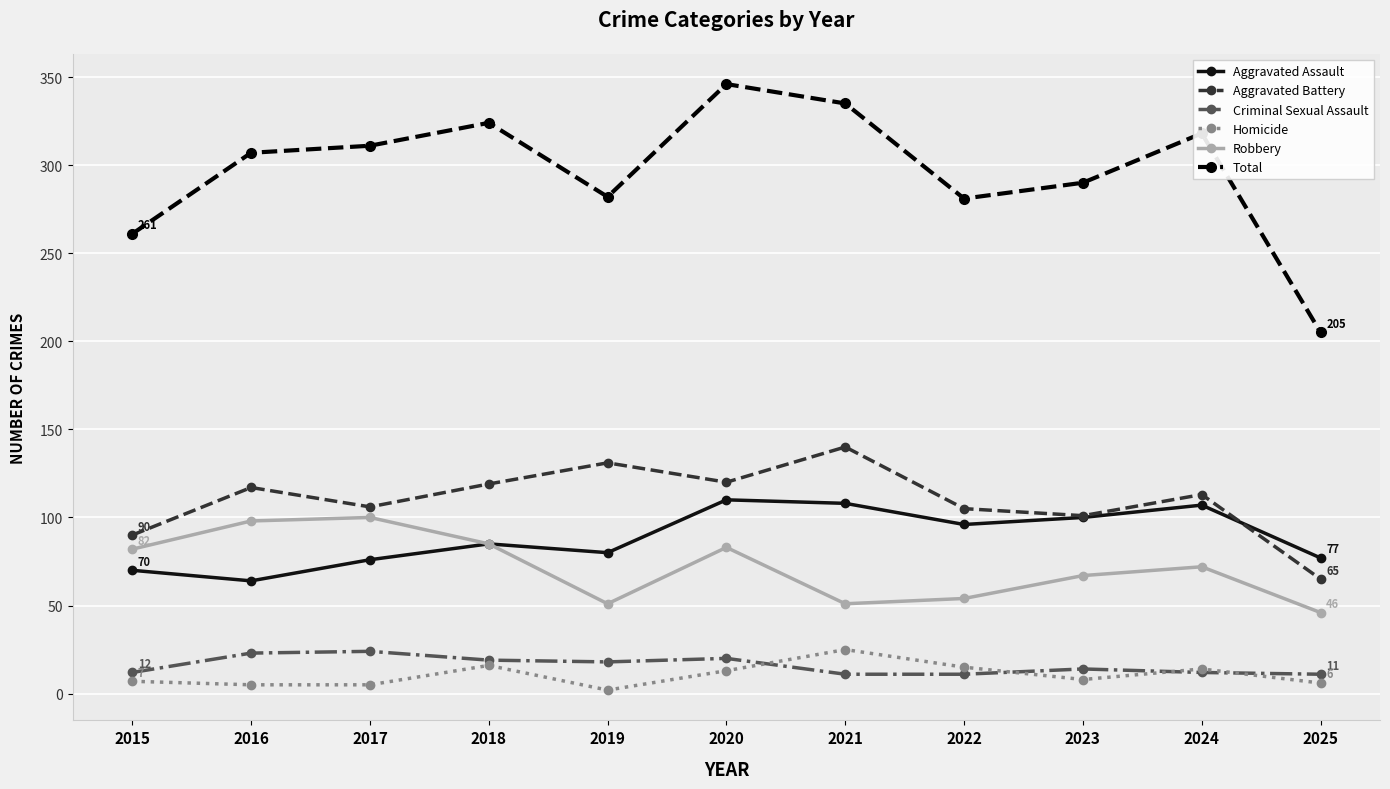

Which series has the widest spread of values?

Total